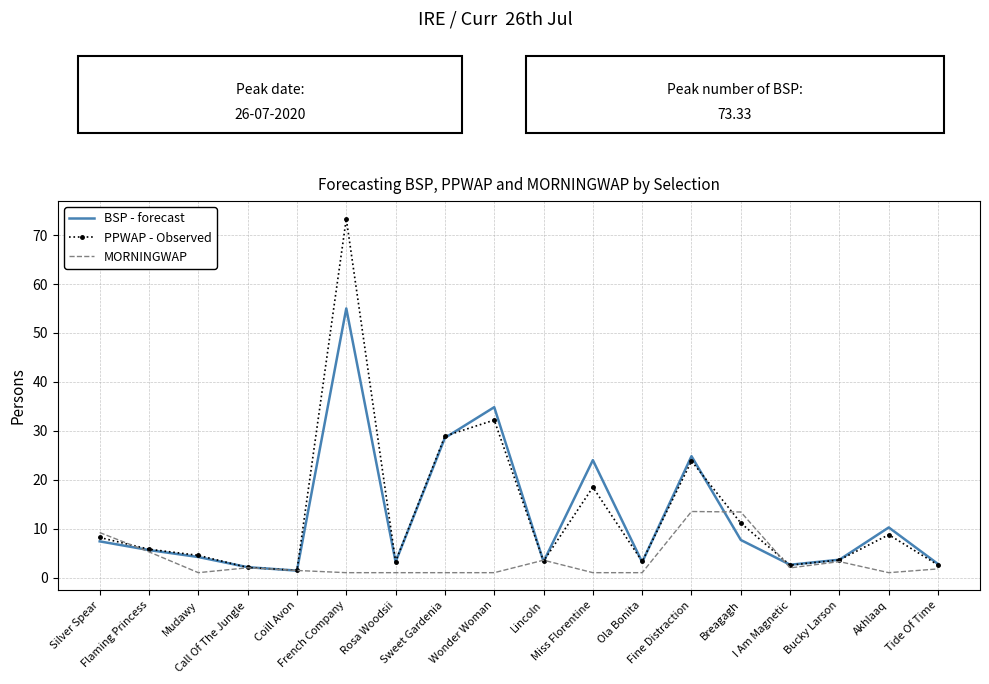

List the series in order of their peak value, lowest first.

MORNINGWAP, BSP - forecast, PPWAP - Observed